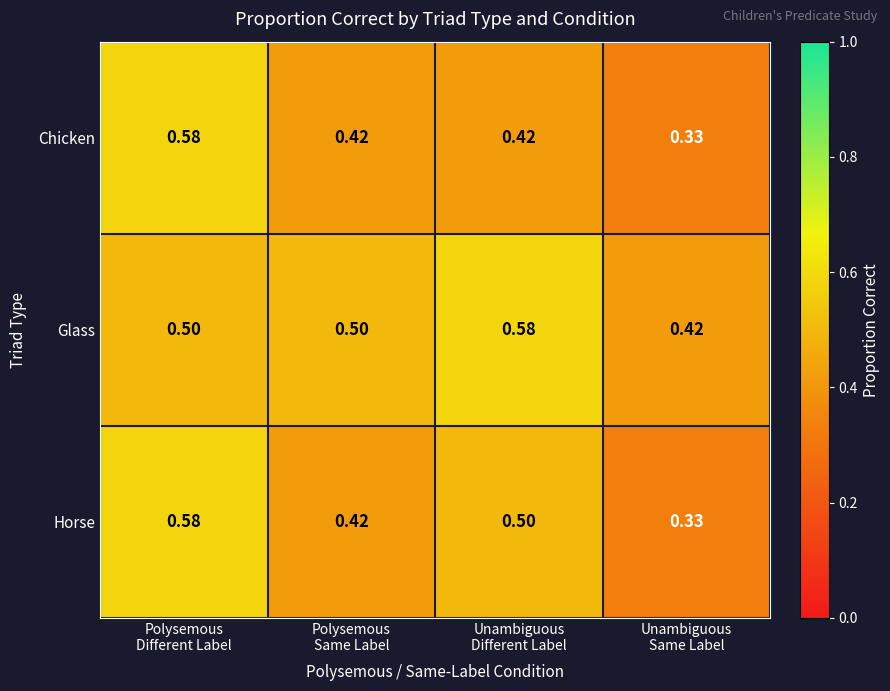

Which series has the largest total across all categories?

Glass